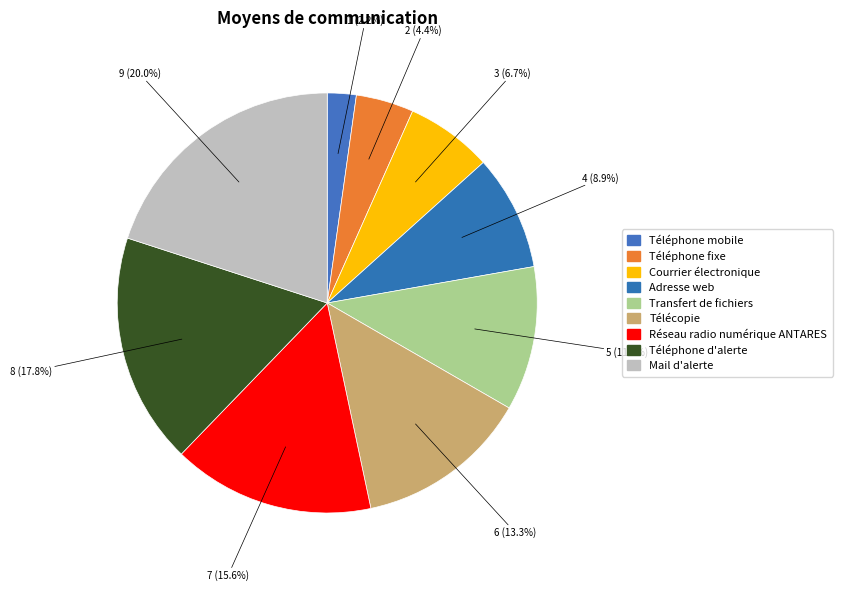

How many slices are in this pie chart?

9